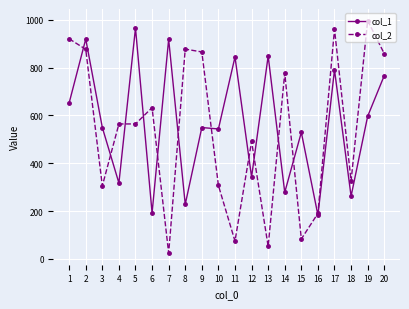

What value does the col_2 series have at 19, to the nearest 100?

1000